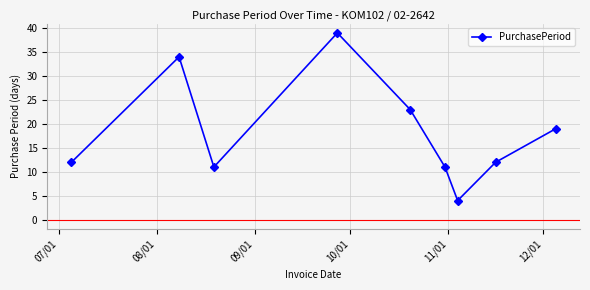

What is the value of the 4th point from the left?

39